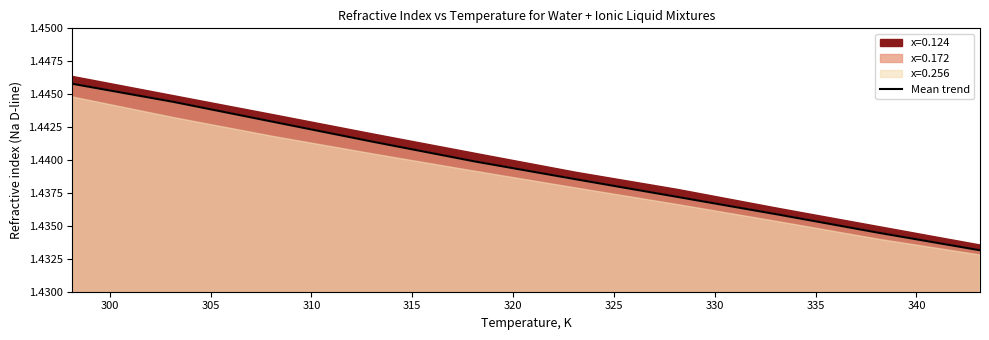

How many data points does each series have?

10